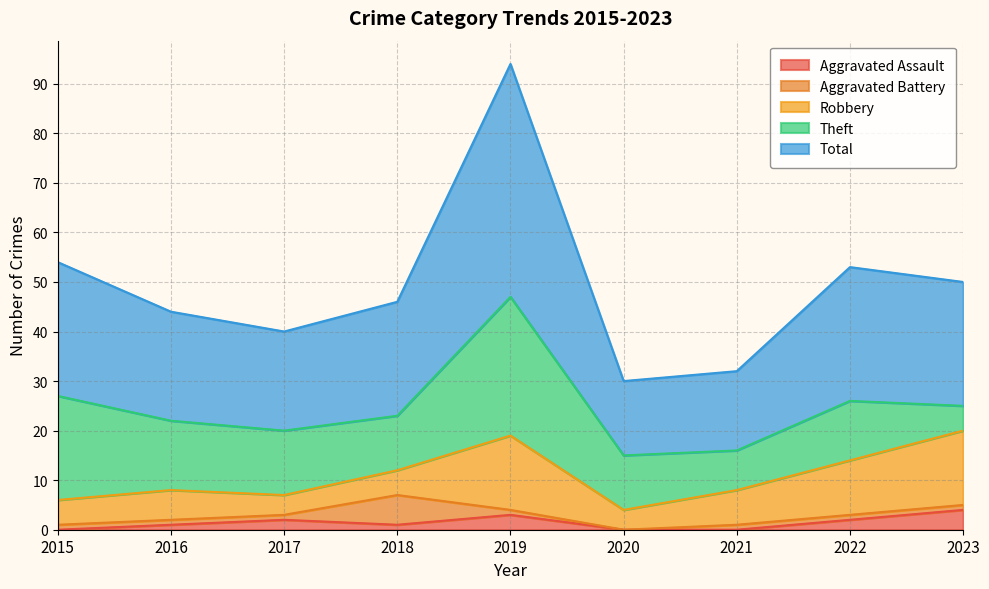

What is the difference between the highest and lowest values at 2016?

21